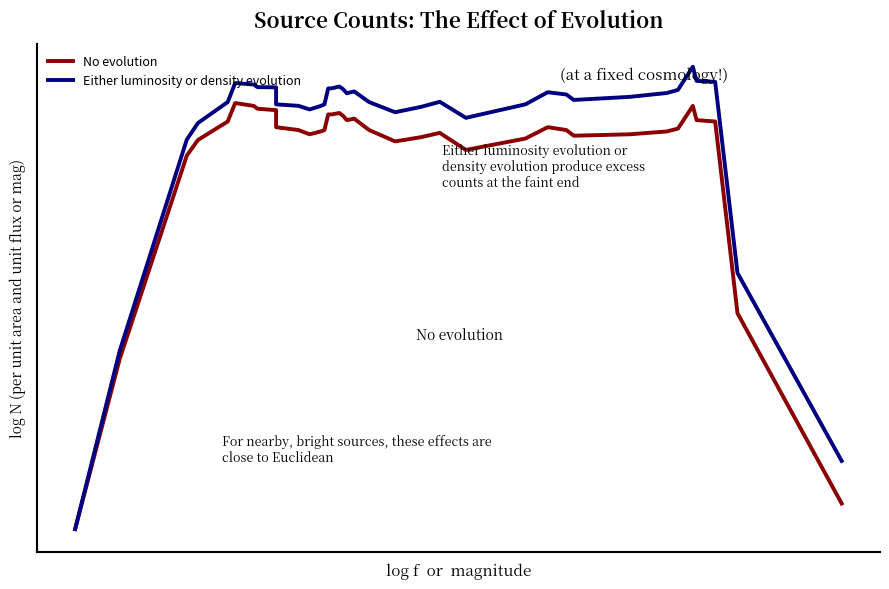

True or false: No evolution and Either luminosity or density evolution cross at least once.

False